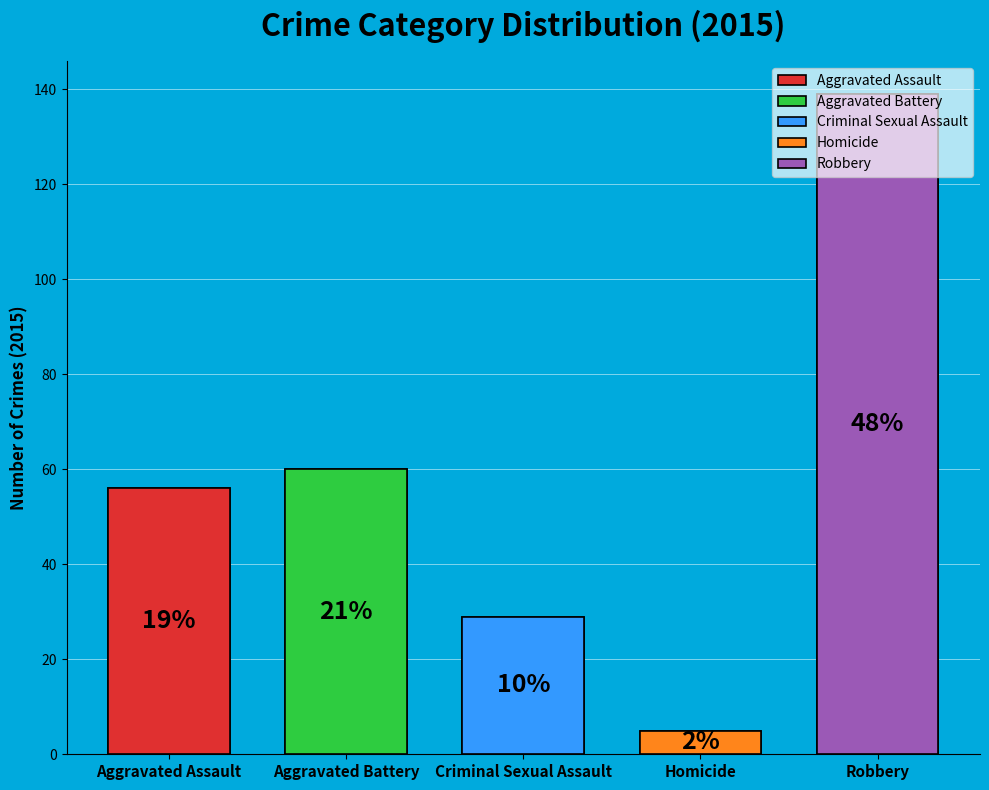

Rank the categories by value from highest to lowest.

Robbery, Aggravated Battery, Aggravated Assault, Criminal Sexual Assault, Homicide